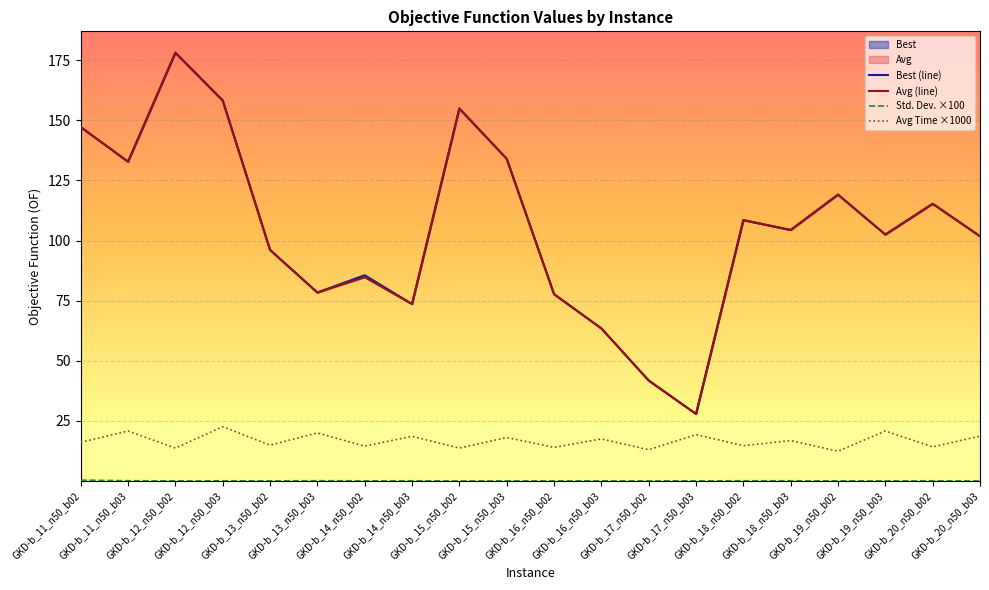

Where is the first local minimum for Avg Time?

GKD-b_12_n50_b02